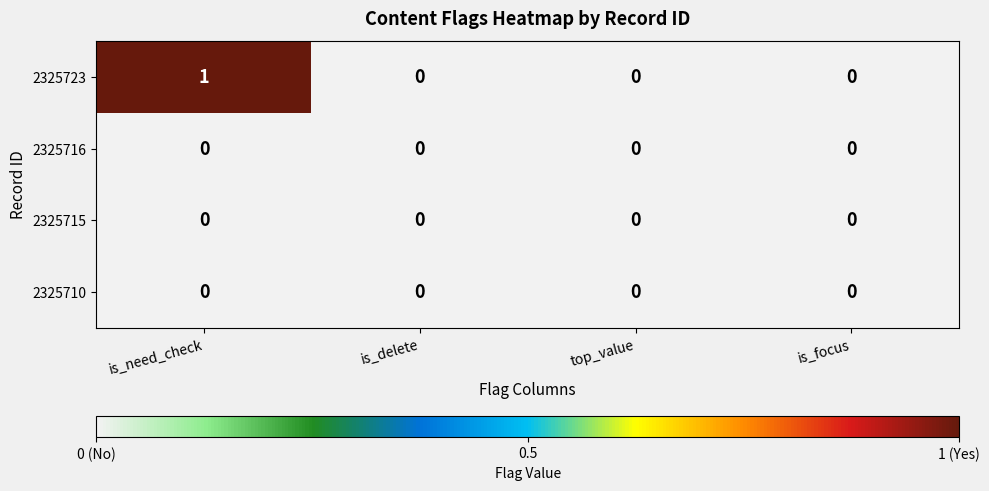

The 2325710 series shows 0 at is_delete. True or false?

True